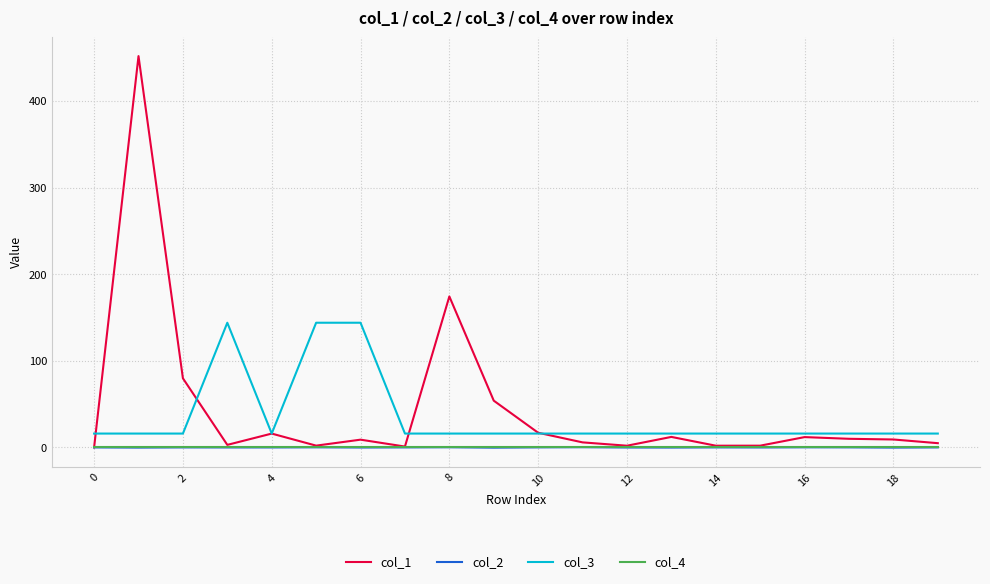

How many lines are shown in the chart?

4